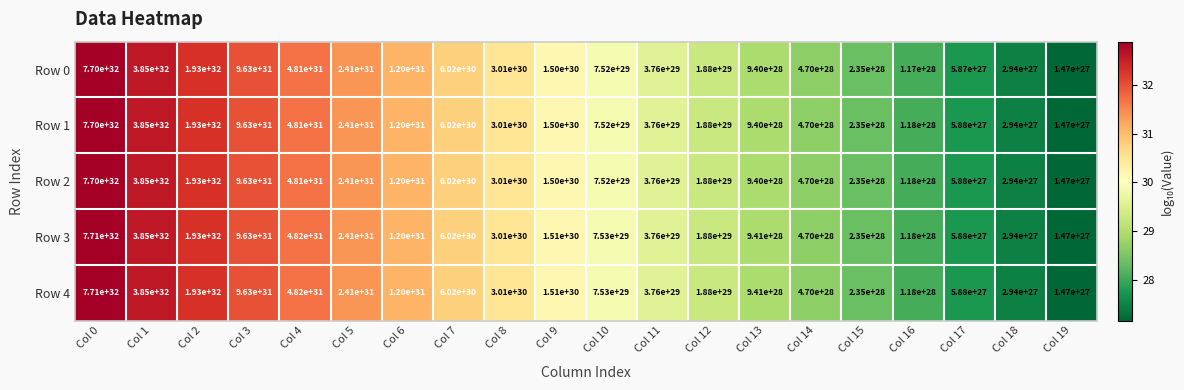

True or false: Row 1 has a value of 3010000000000000057037970997248 at Col 8.

True